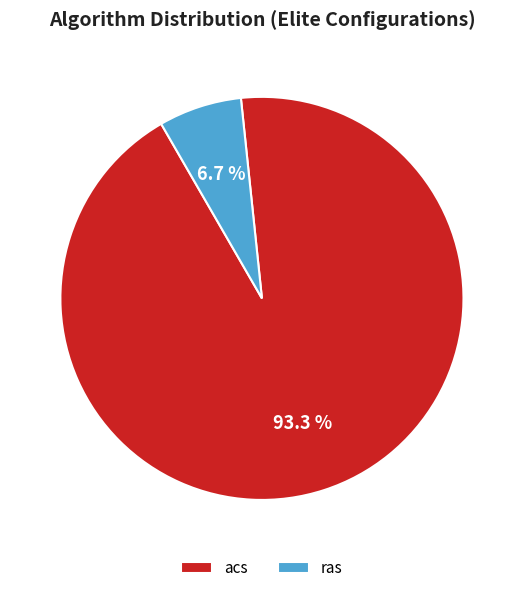

True or false: acs accounts for 99% of the total.

False